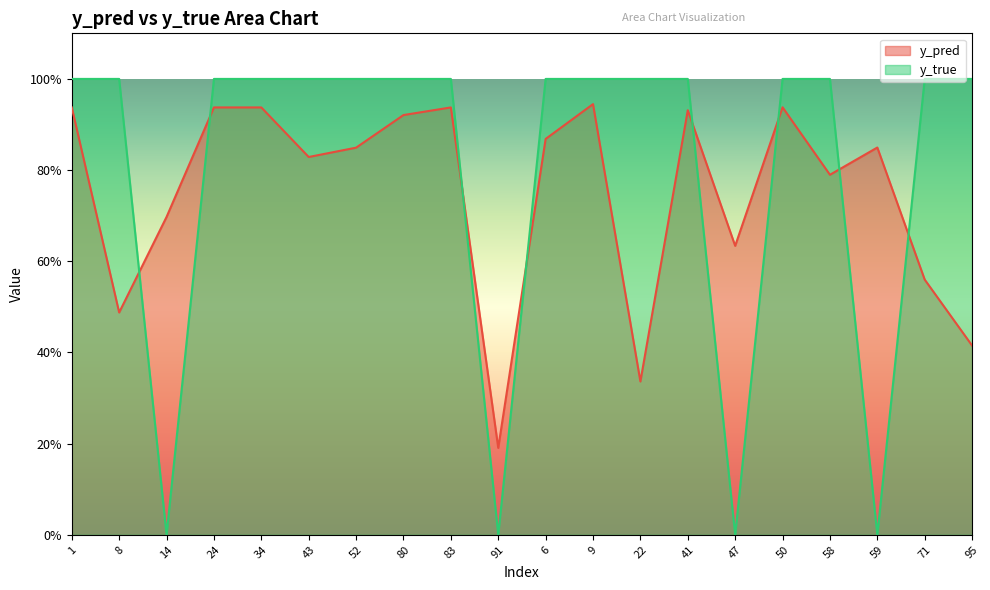

Reading left to right, list all the values displayed in this chart.

y_pred: 1=0.9	8=0.5	14=0.7	24=0.9	34=0.9	43=0.8	52=0.8	80=0.9	83=0.9	91=0.2	6=0.9	9=0.9	22=0.3	41=0.9	47=0.6	50=0.9	58=0.8	59=0.8	71=0.6	95=0.4
y_true: 1=1.0	8=1.0	14=0.0	24=1.0	34=1.0	43=1.0	52=1.0	80=1.0	83=1.0	91=0.0	6=1.0	9=1.0	22=1.0	41=1.0	47=0.0	50=1.0	58=1.0	59=0.0	71=1.0	95=1.0